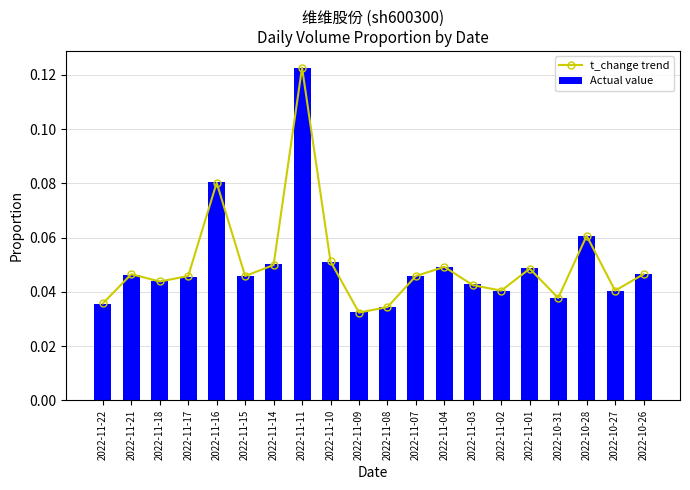

True or false: t_change trend has a value of 0.0 at 2022-11-08.

False